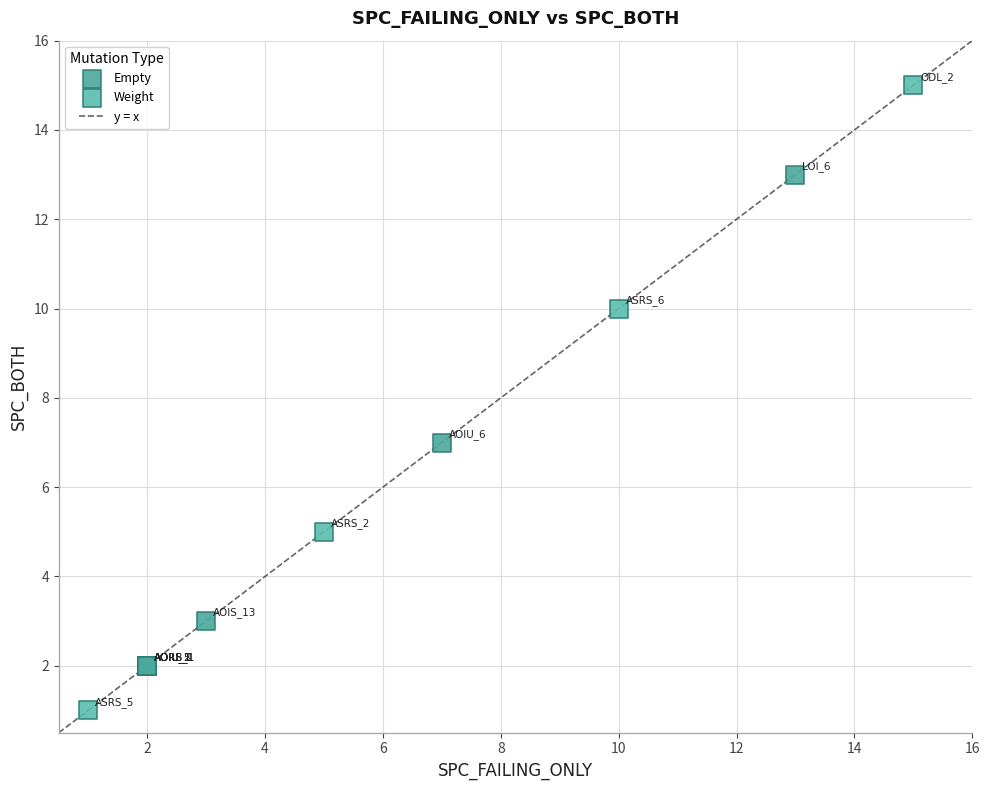

Which series has the widest spread of Y values?

Weight